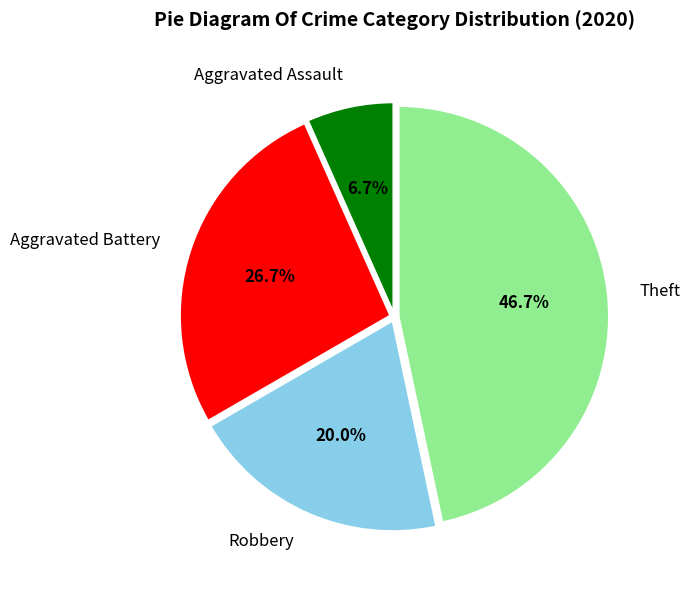

What percentage do Aggravated Assault and Theft together represent?

53.3%